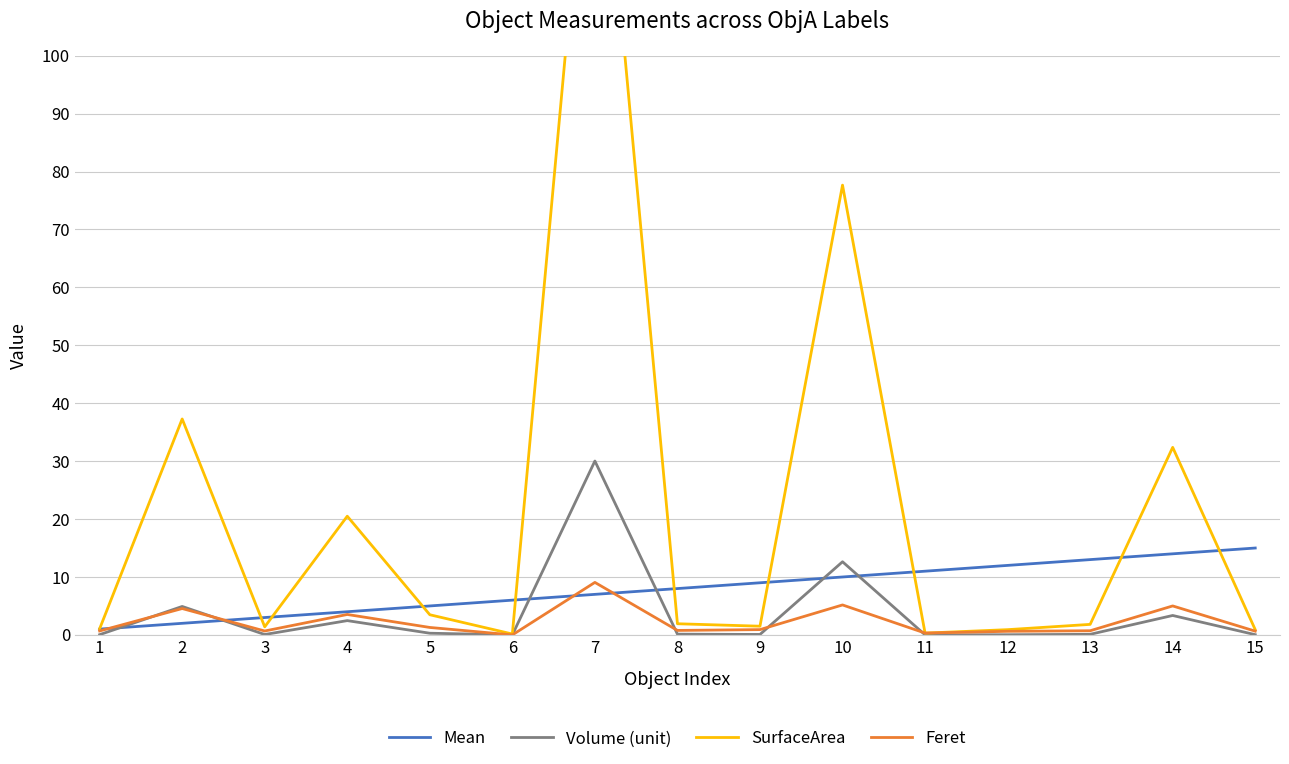

What is the sum of all Volume (unit) values?

54.2